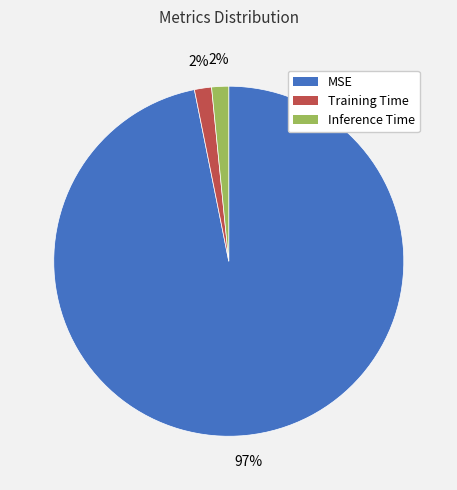

To the nearest percent, what percentage of the pie is Inference Time?

2%